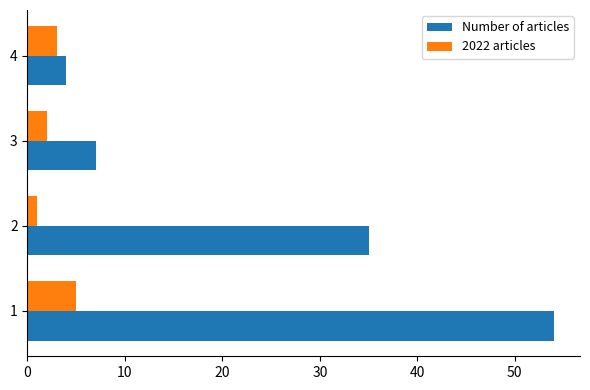

The 2022 articles series shows 3 at 4. True or false?

True